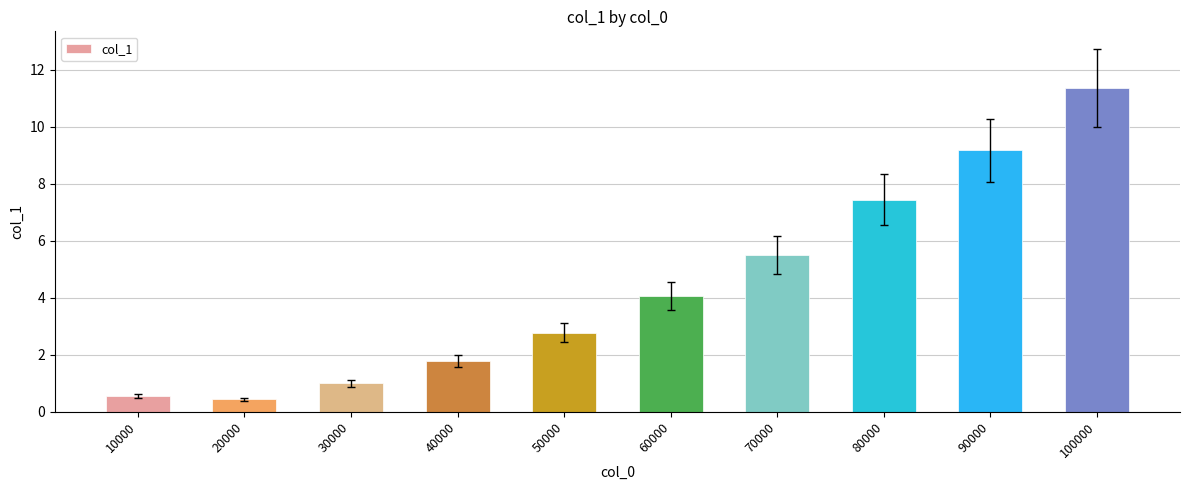

Which label corresponds to the largest value in the chart?

100000